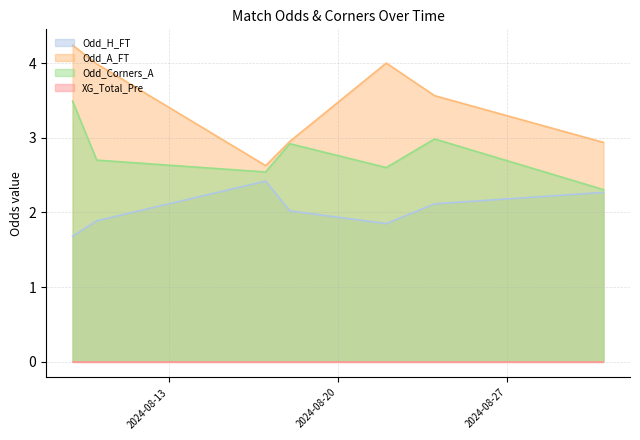

Which series has the largest total across all categories?

Odd_A_FT